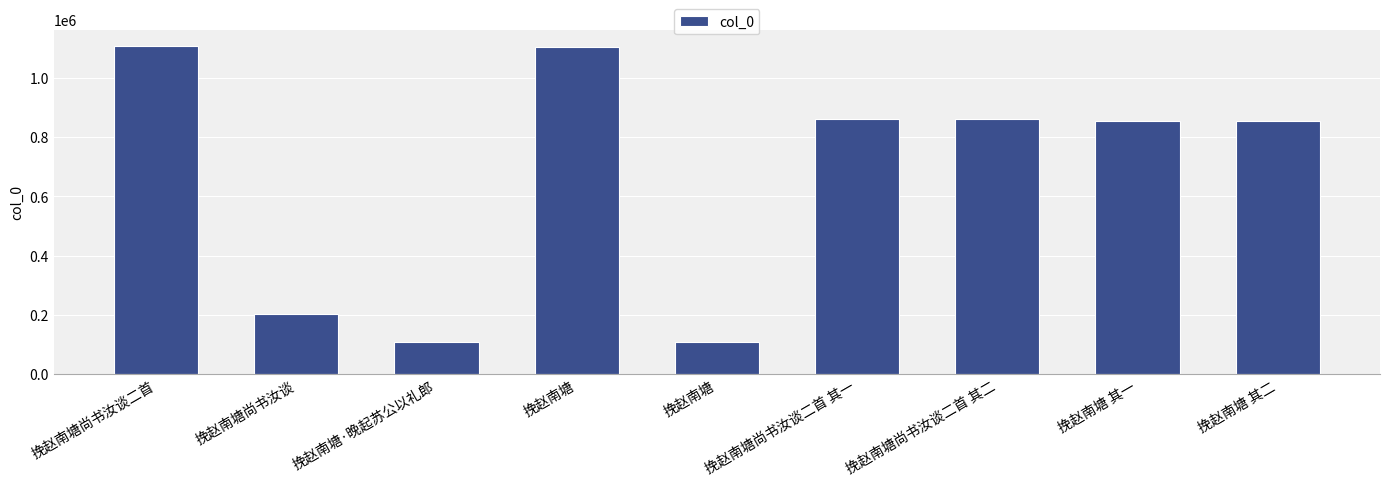

Which label corresponds to the smallest value in the chart?

挽赵南塘